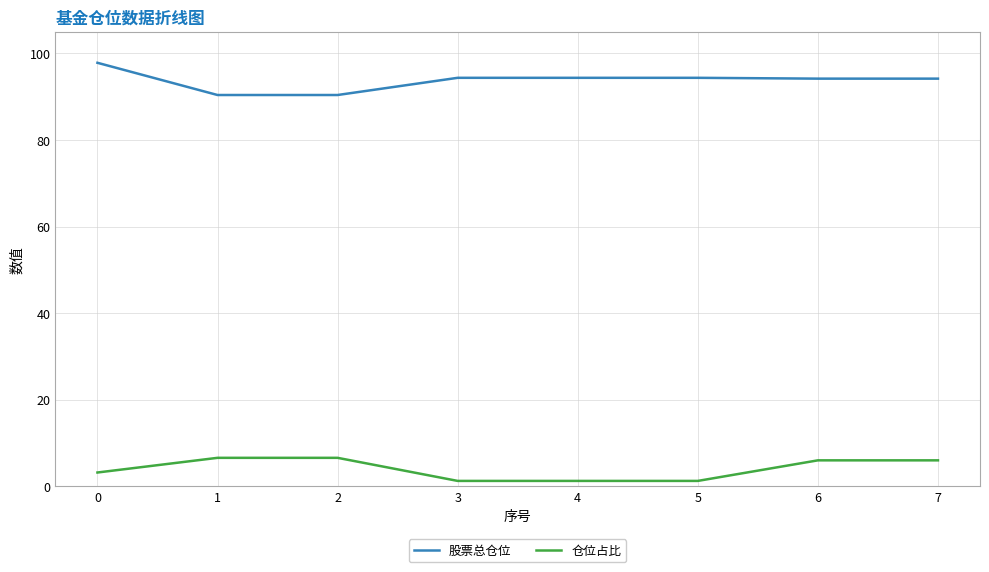

What value does the 仓位占比 series have at 0?

3.2